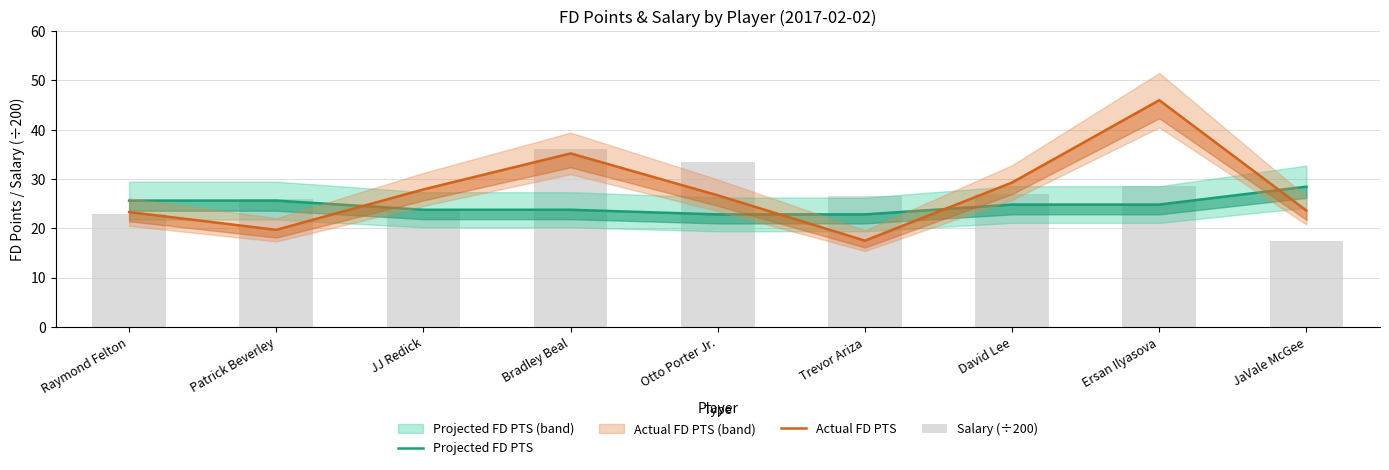

Which series has the widest spread of values?

Actual FD PTS